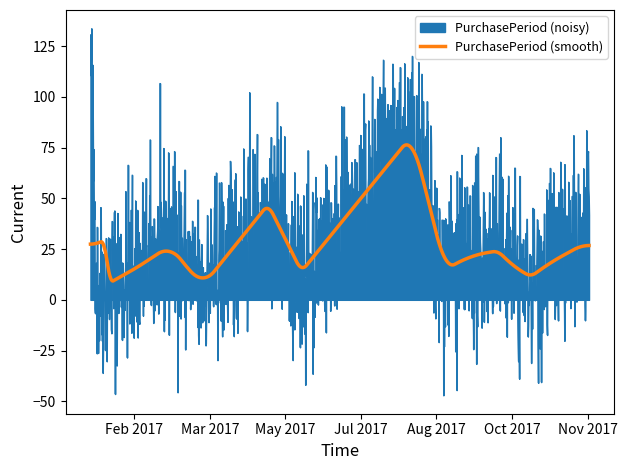

Rank the series by their maximum value, from lowest to highest.

PurchasePeriod (smooth), PurchasePeriod (noisy)